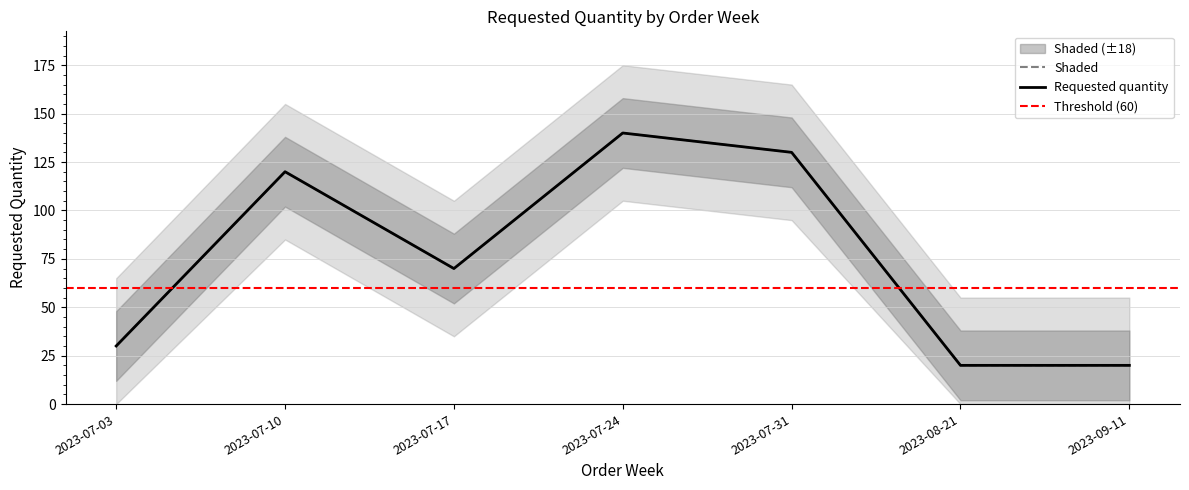

Where is the data nearest to the value 80?

2023-07-17